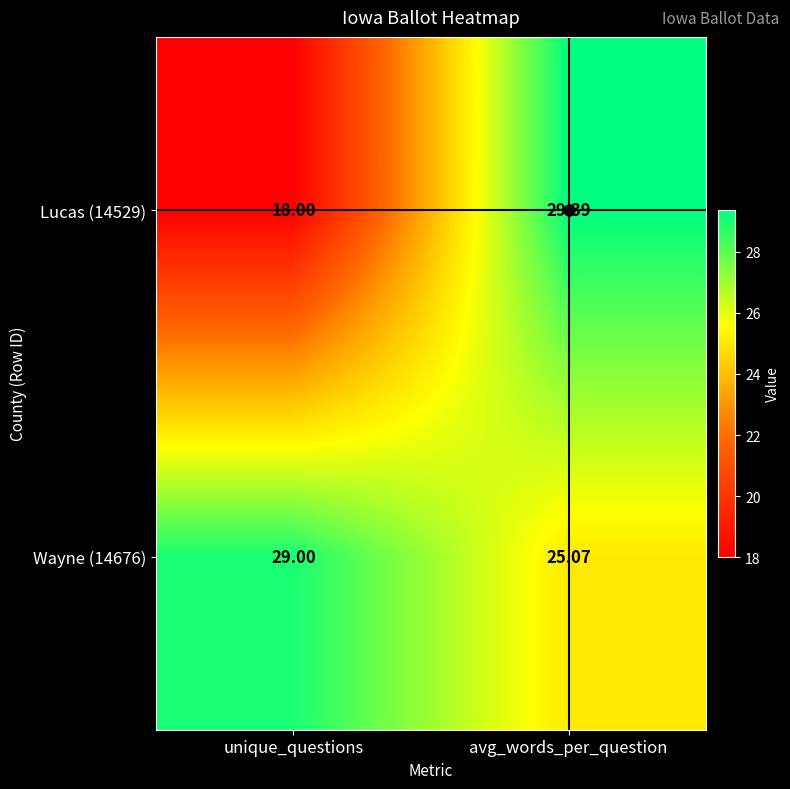

Which series has the largest range (max minus min)?

Lucas (14529)